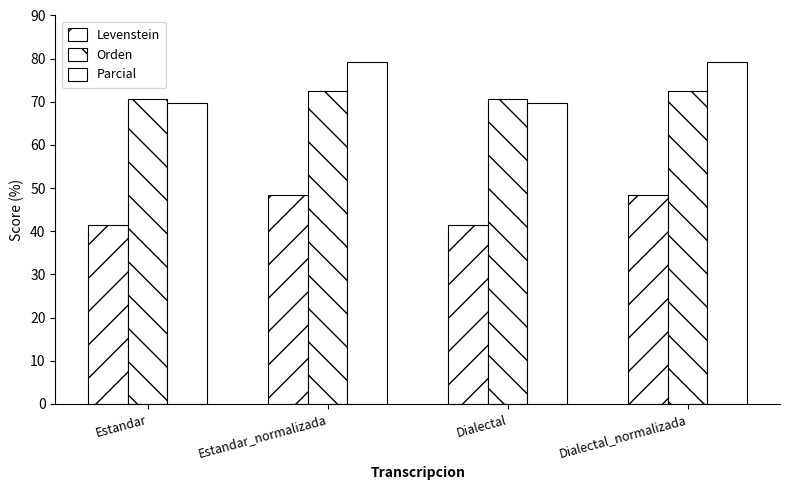

How many data points in Orden are above 72?

2